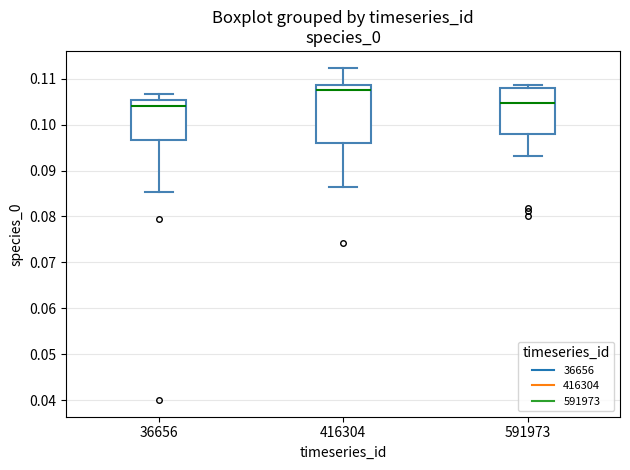

Reading left to right, transcribe this box plot: for each box, give where its median line is, the range the box spans, and where its two whiskers end, as read against the y-axis. The values are not printed on the chart, so give them approximately, as read against the axis.

36656: median 0.104, box 0.097 to 0.105, whiskers 0.085 to 0.107
416304: median 0.108, box 0.096 to 0.109, whiskers 0.086 to 0.112
591973: median 0.105, box 0.098 to 0.108, whiskers 0.093 to 0.109